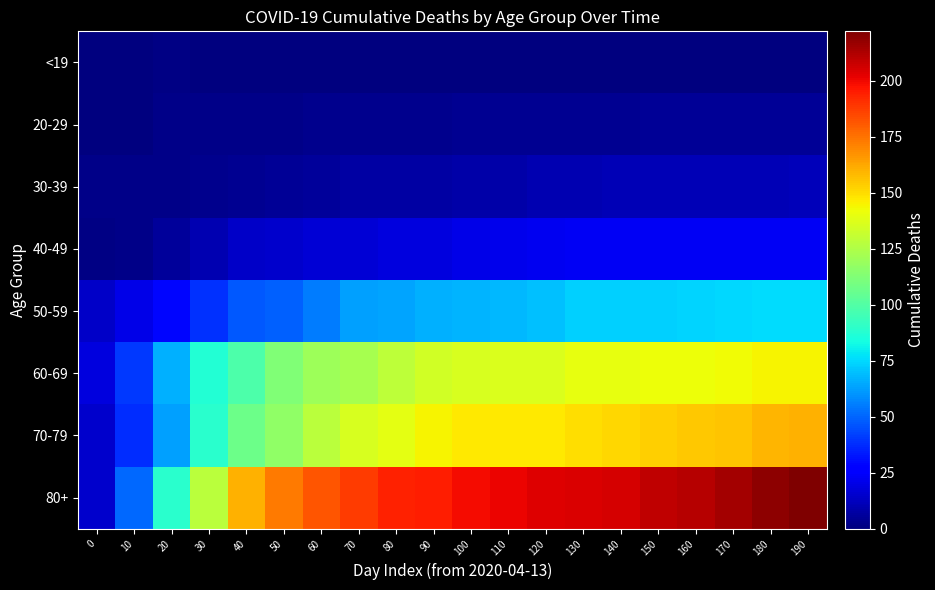

Rank the series at 60 from highest to lowest value.

80+, 70-79, 60-69, 50-59, 40-49, 30-39, 20-29, <19